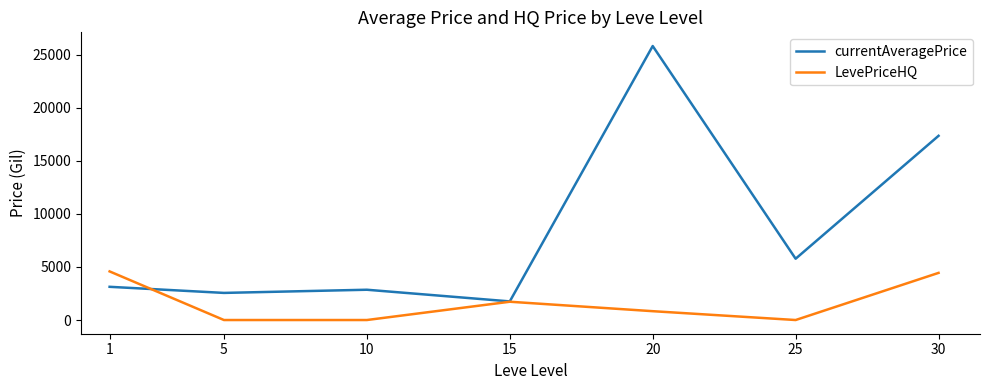

At which label is LevePriceHQ closest to 2291?

15